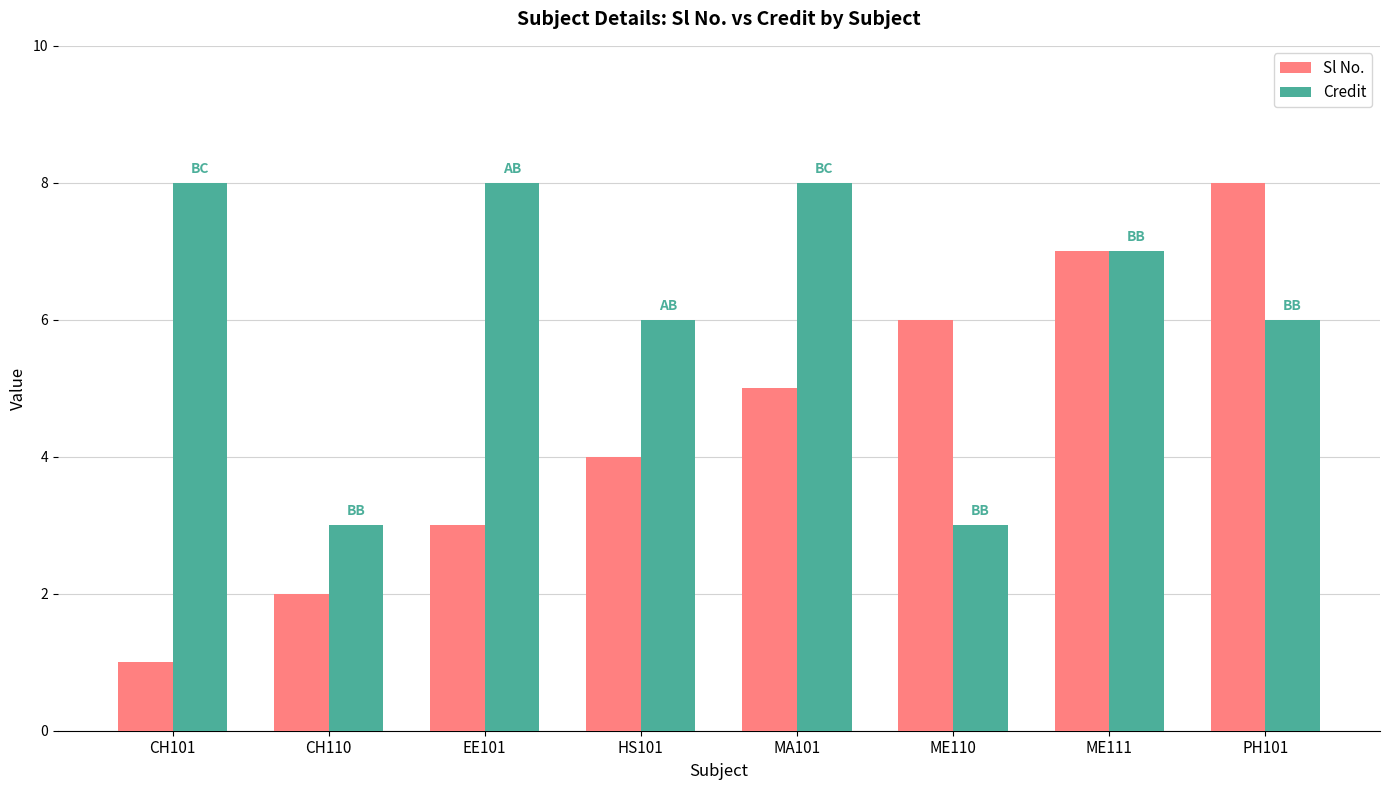

The Credit series shows 8 at EE101. True or false?

True